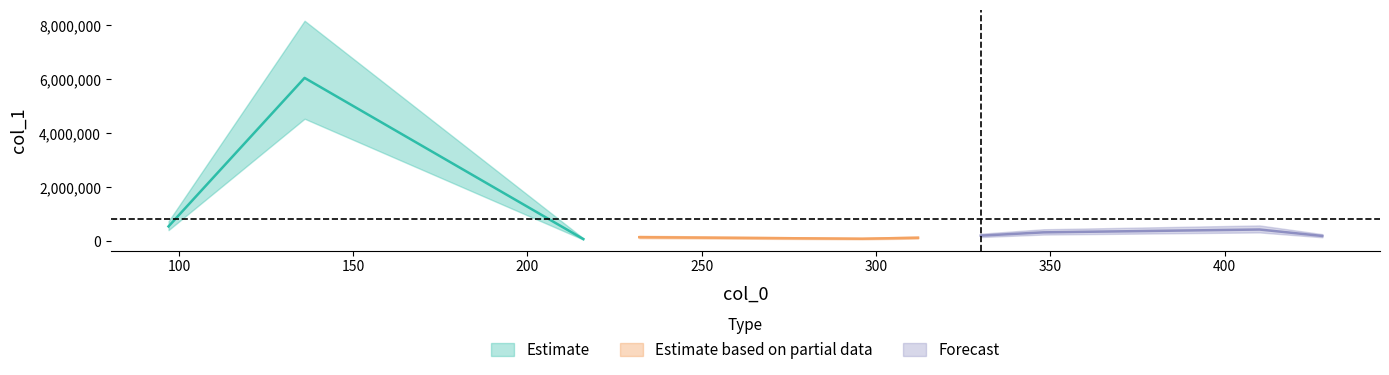

How many interior local valleys (lower than both neighbors) does the data have?

2